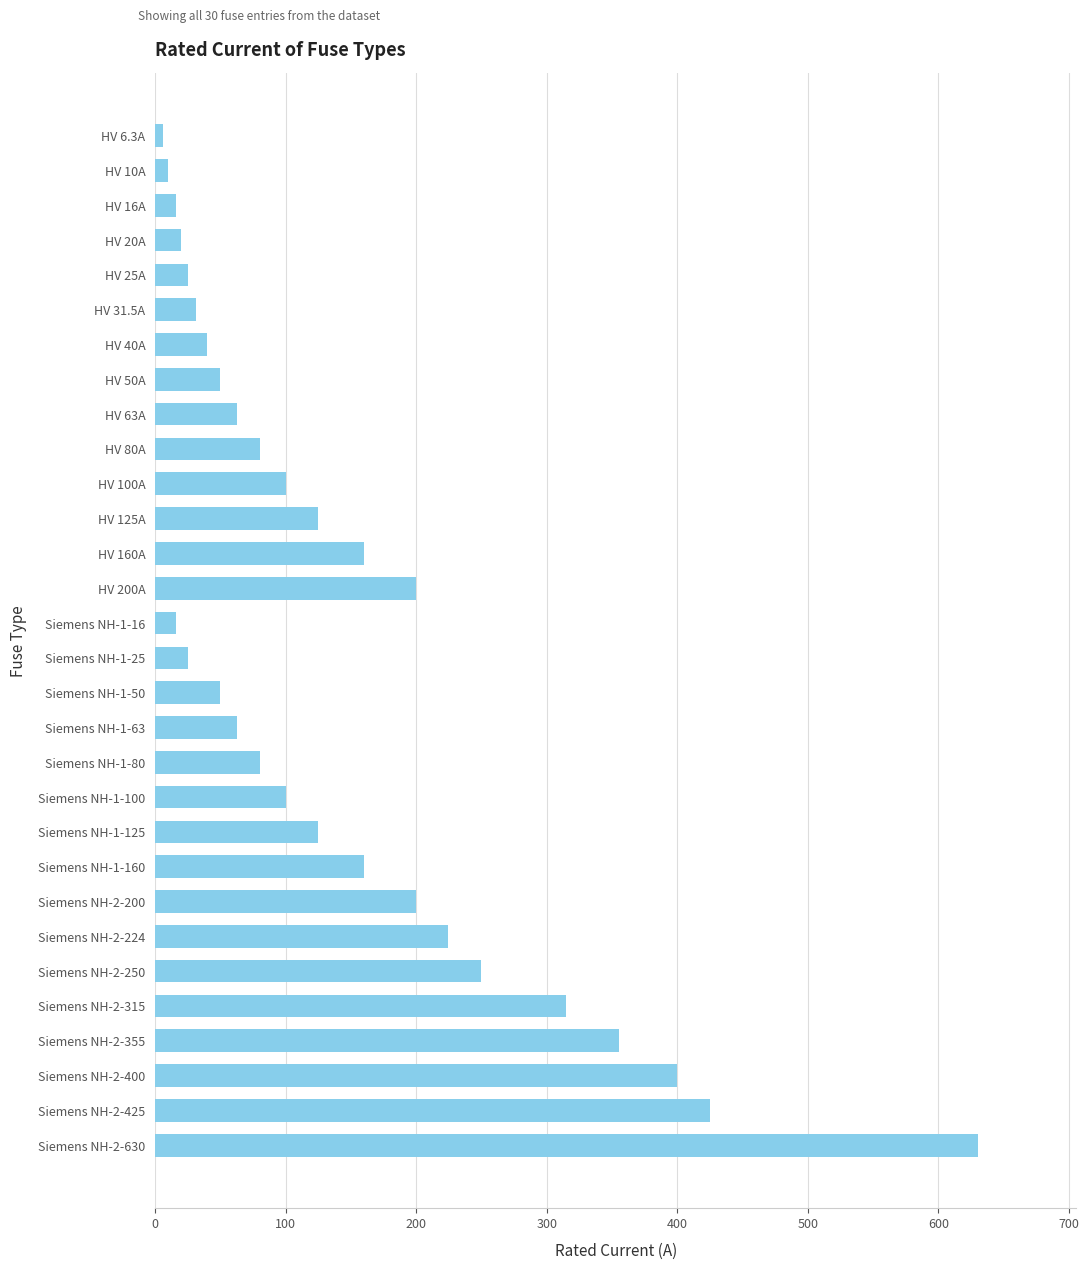

What is the value of the 24th bar from the top?

224.0